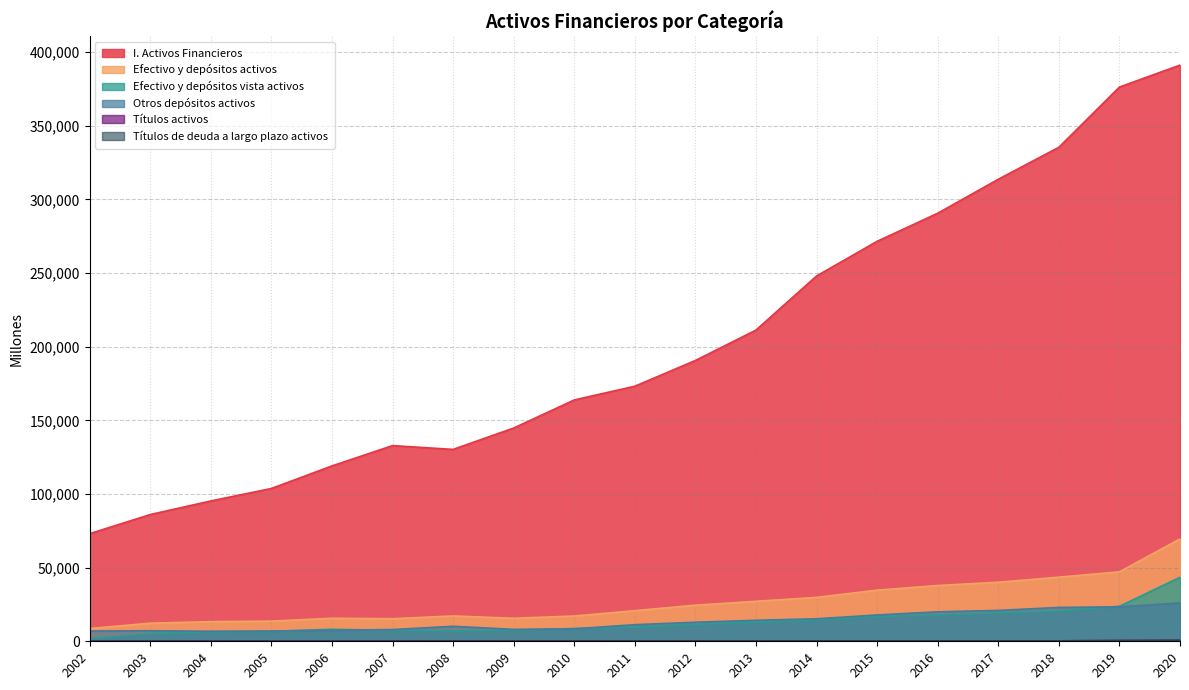

At which category does the chart reach its minimum across all series?

2002